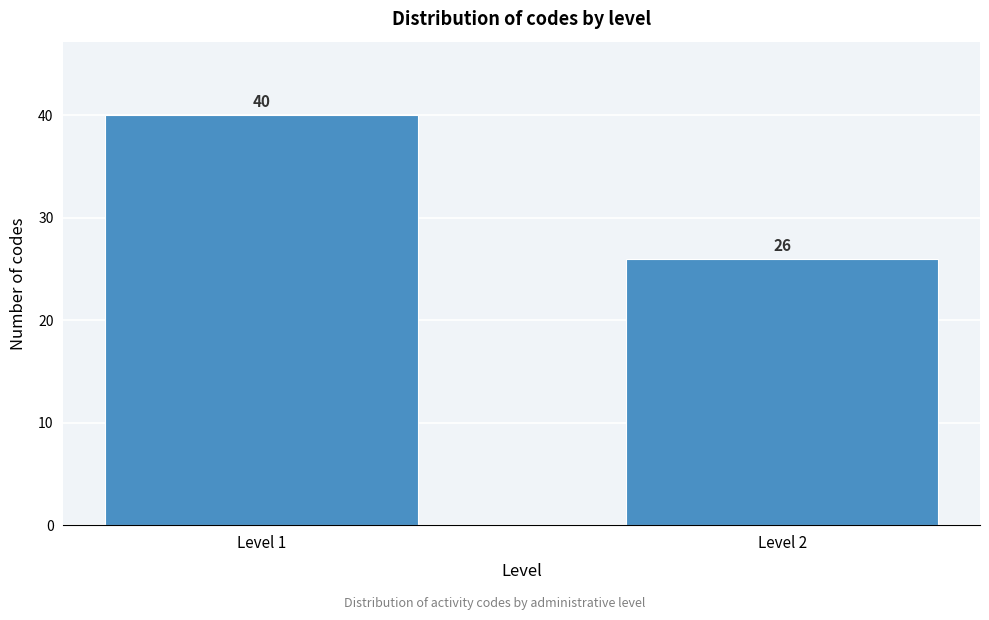

Reading right to left, list all the values displayed in this chart.

26	40